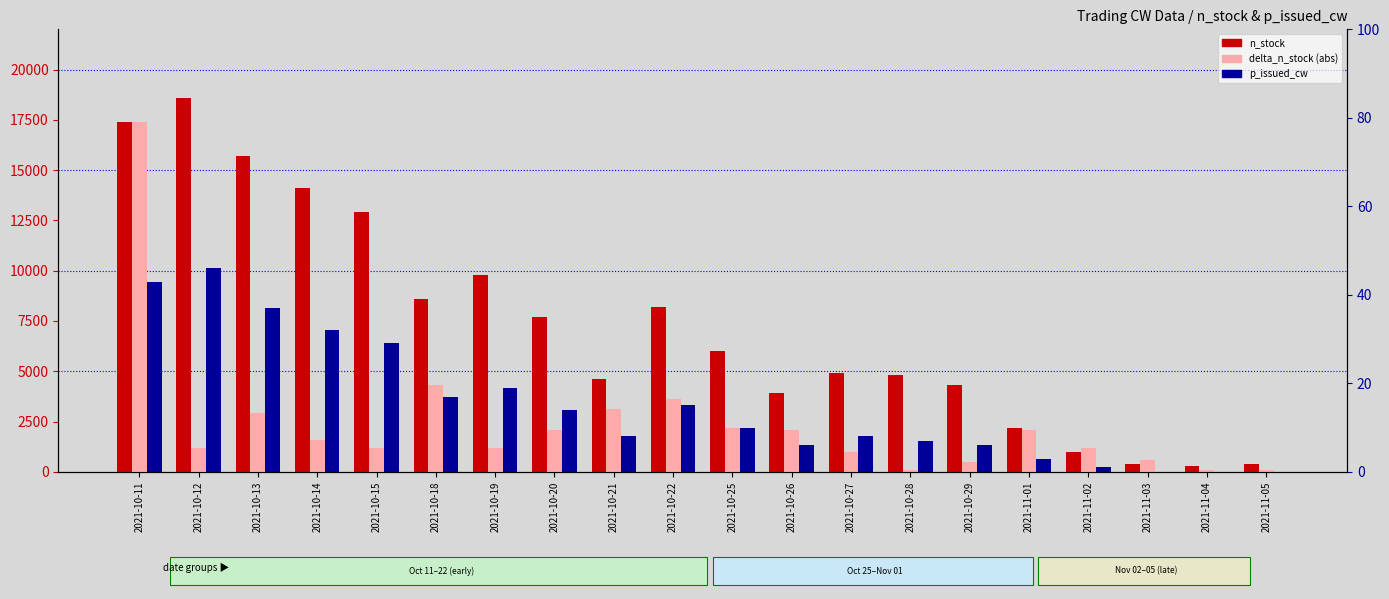

How many values in p_issued_cw are above zero?

17